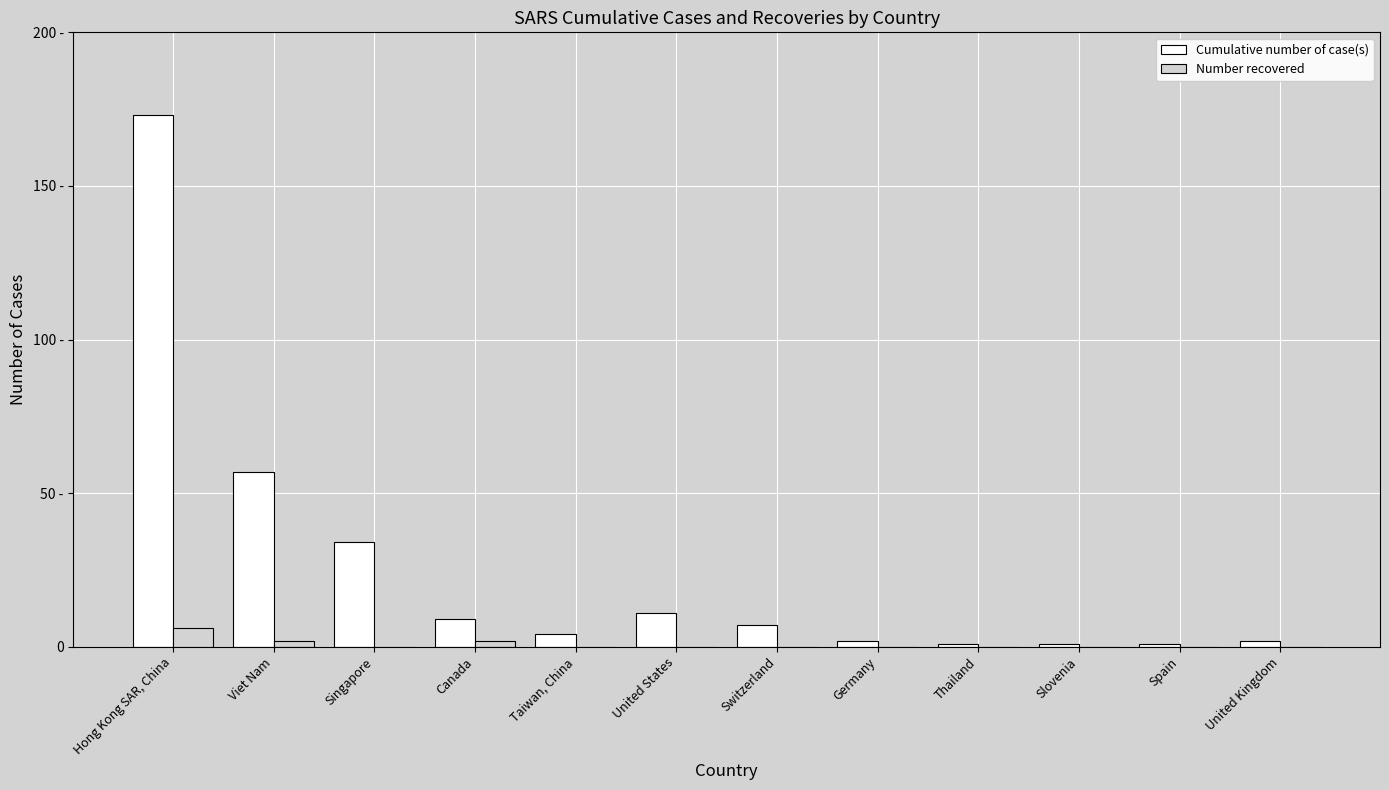

At which label does Cumulative number of case(s) reach its peak?

Hong Kong SAR, China